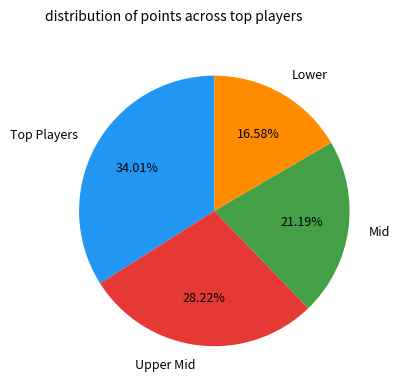

Which slice is the largest?

Top Players